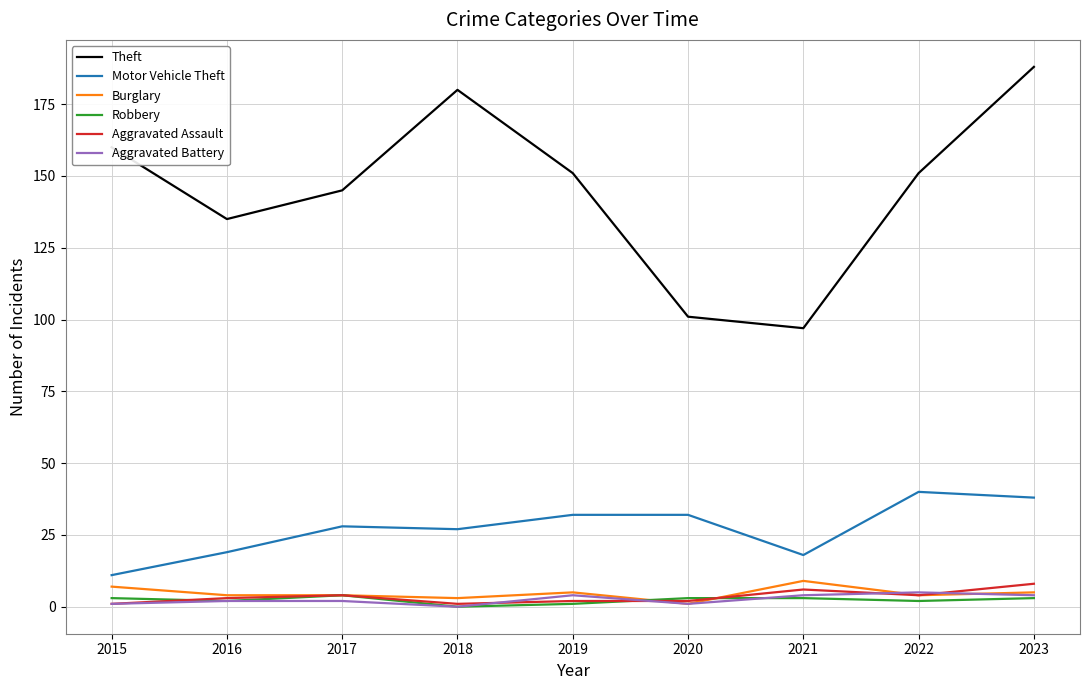

What is the maximum value shown in the chart?

188